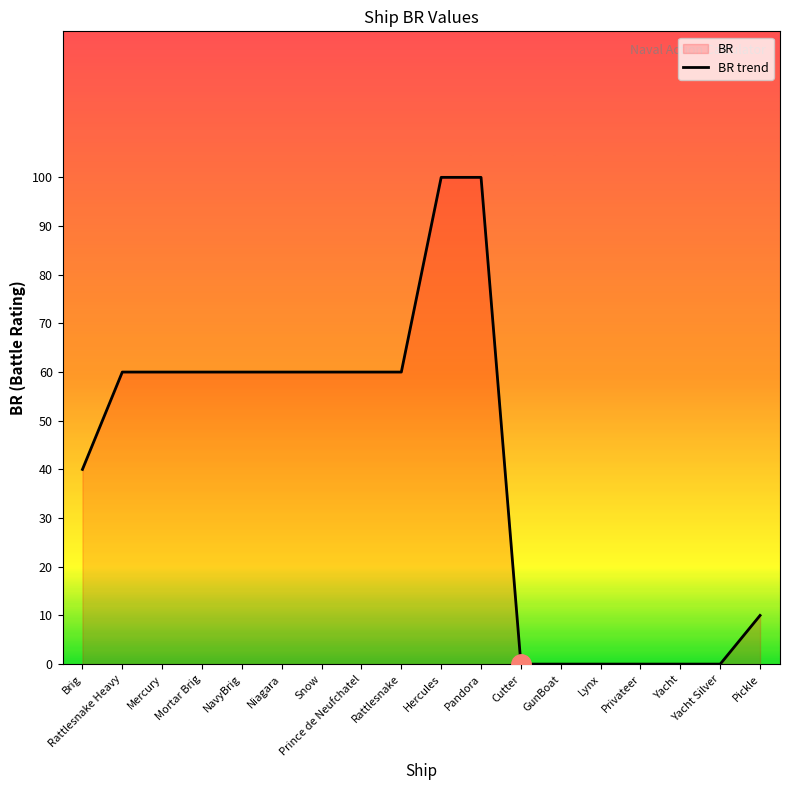

At which label is the value closest to 49?

Brig